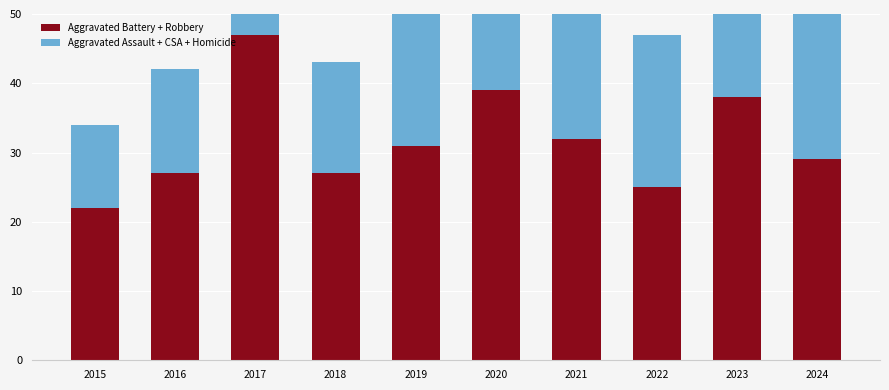

What is the value of the Aggravated Battery + Robbery bar at the 6th from the left?

39